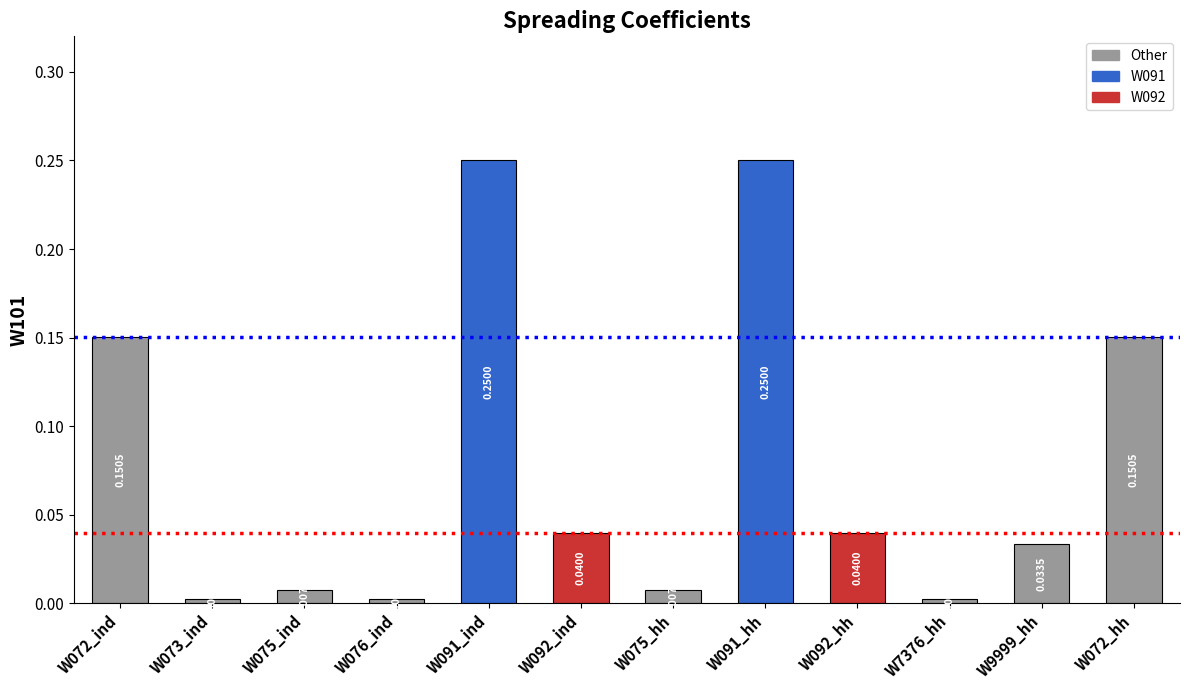

Between W092_ind and W073_ind, which is larger?

W092_ind